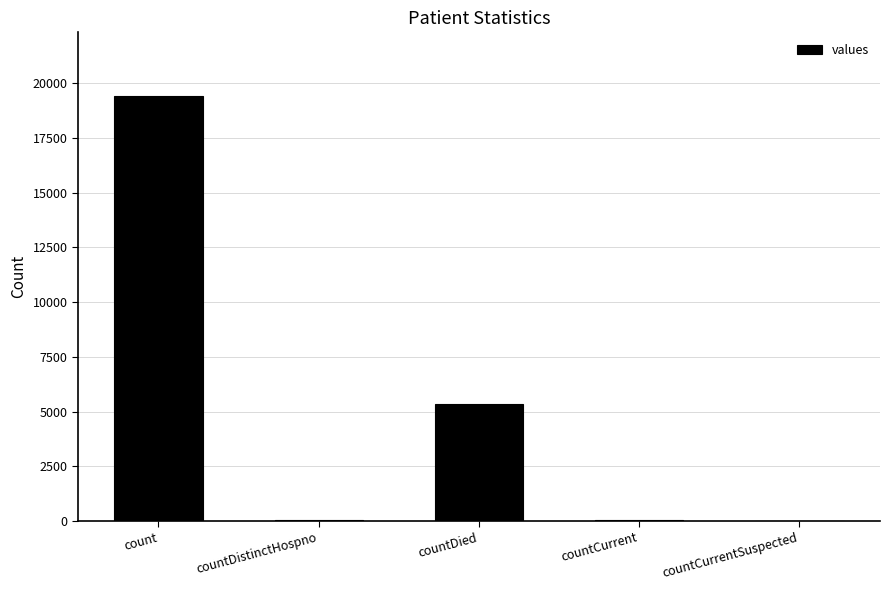

Is it true that the value at countDistinctHospno is 38?

True